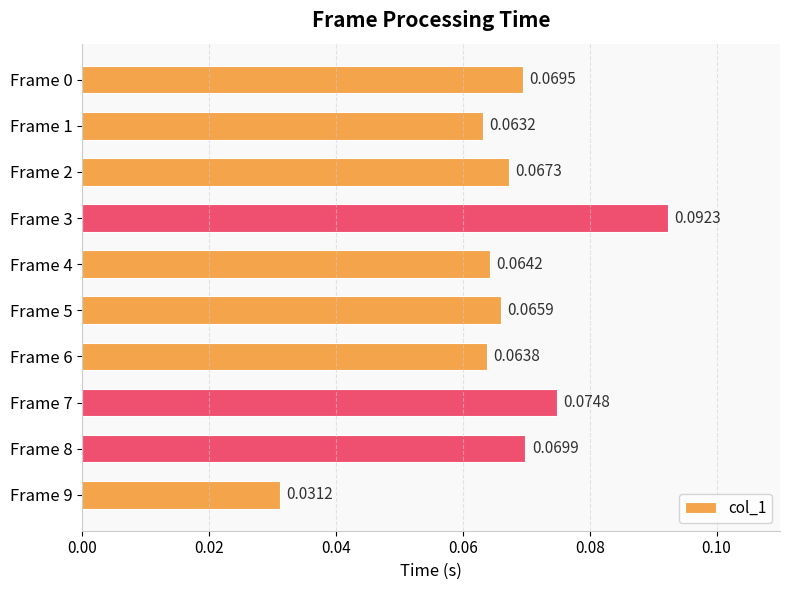

How many bars are there in total?

10